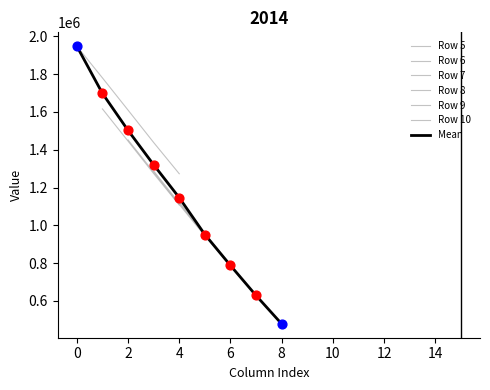

At which category is the sum across all series the highest?

4